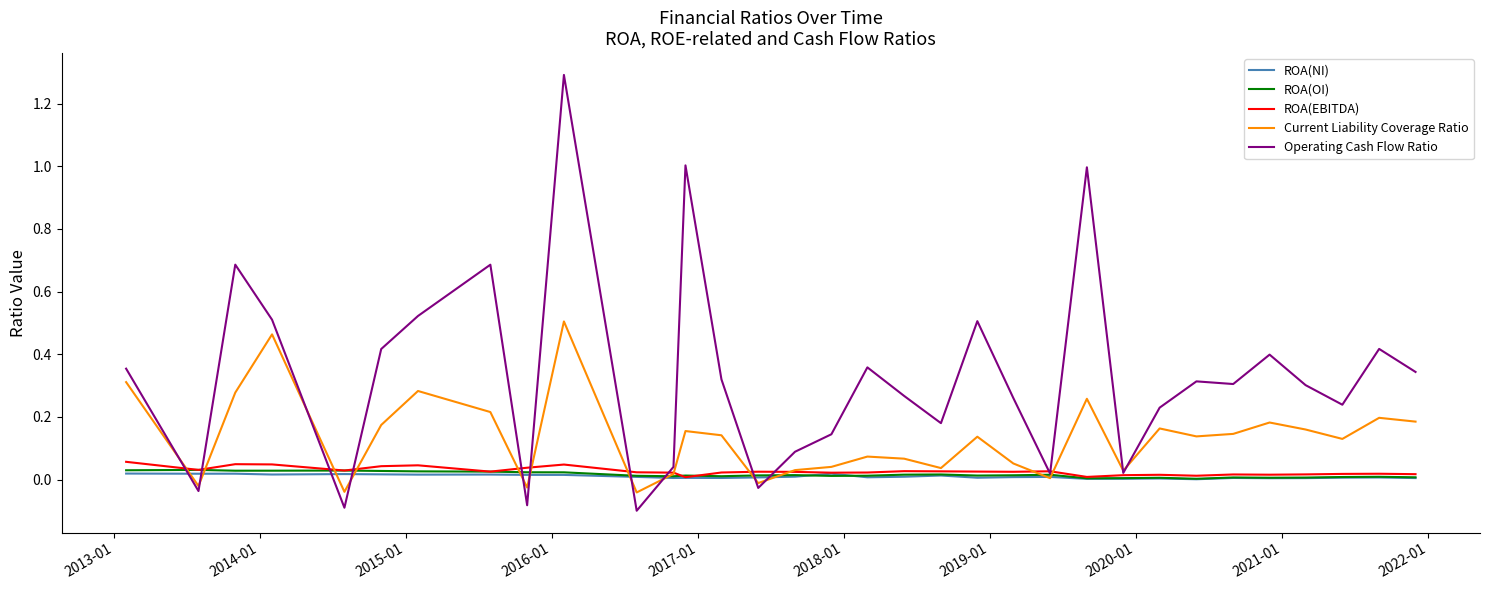

What is the maximum value shown in the chart?

1.3